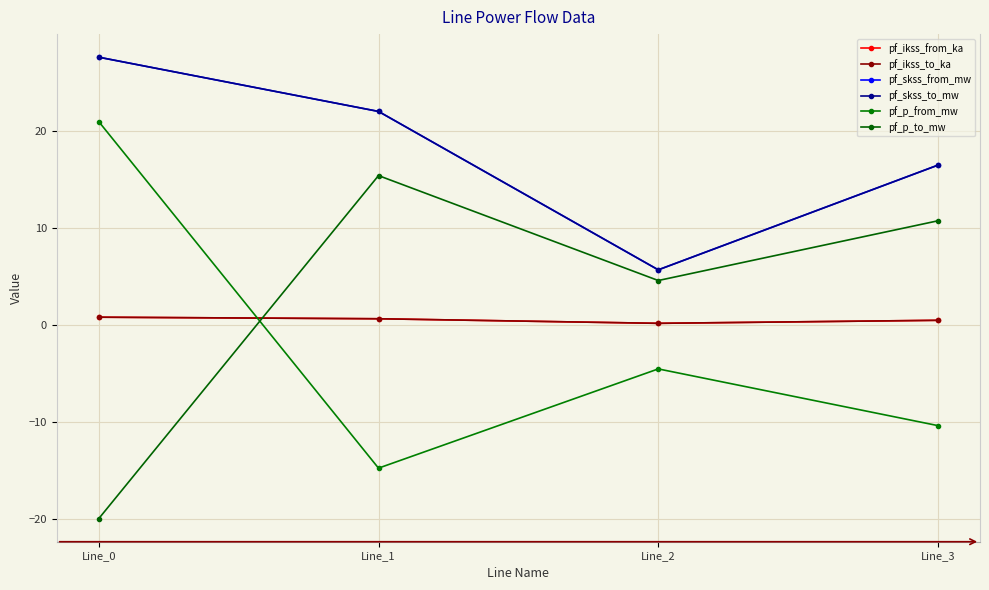

Where is the first local minimum for pf_ikss_from_ka?

Line_2